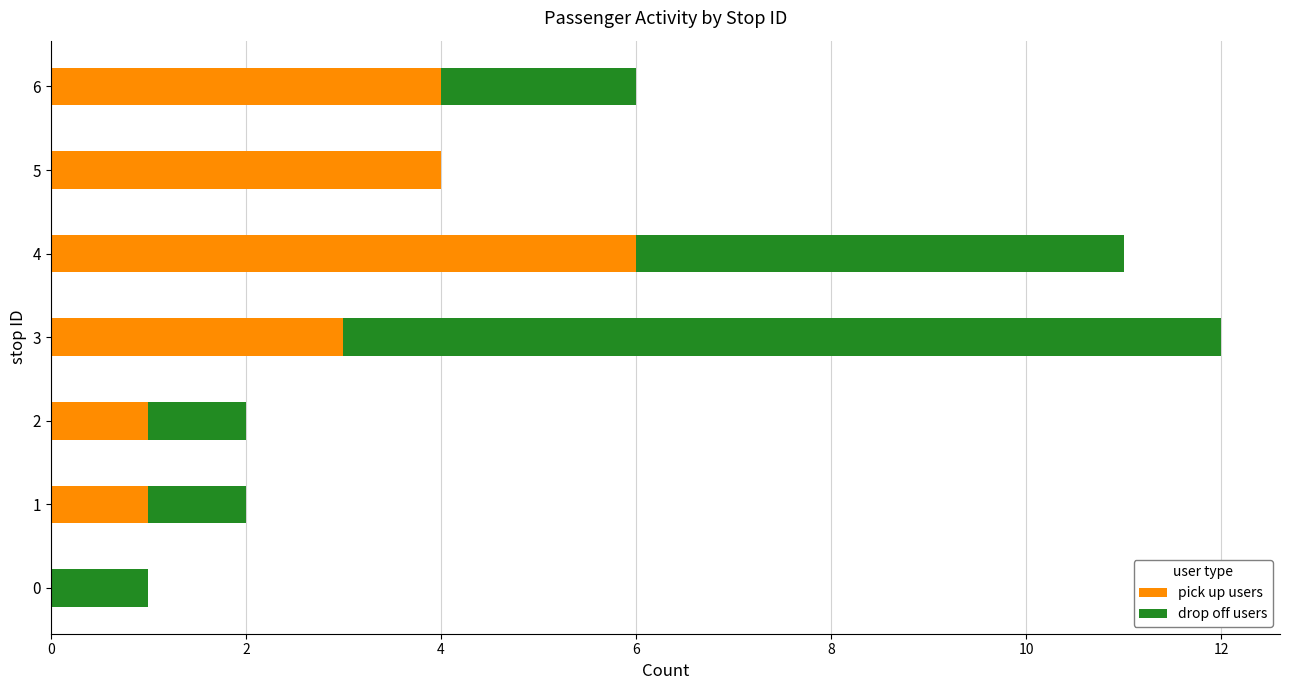

How many positive values does the pick up users series have?

6